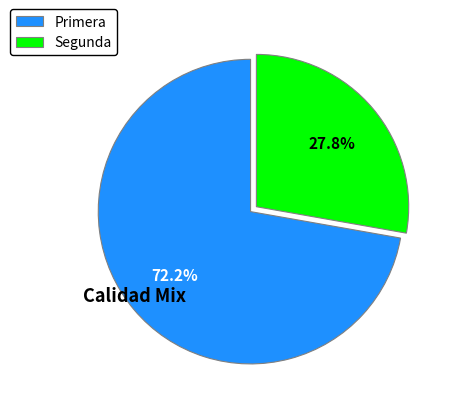

What is the total percentage of Primera and Segunda?

100.0%